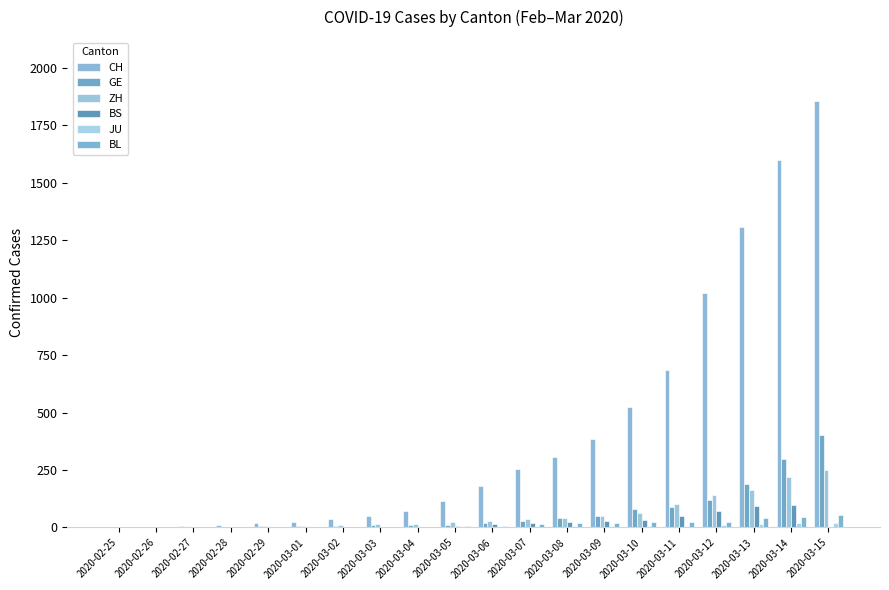

How many groups of bars are there?

20